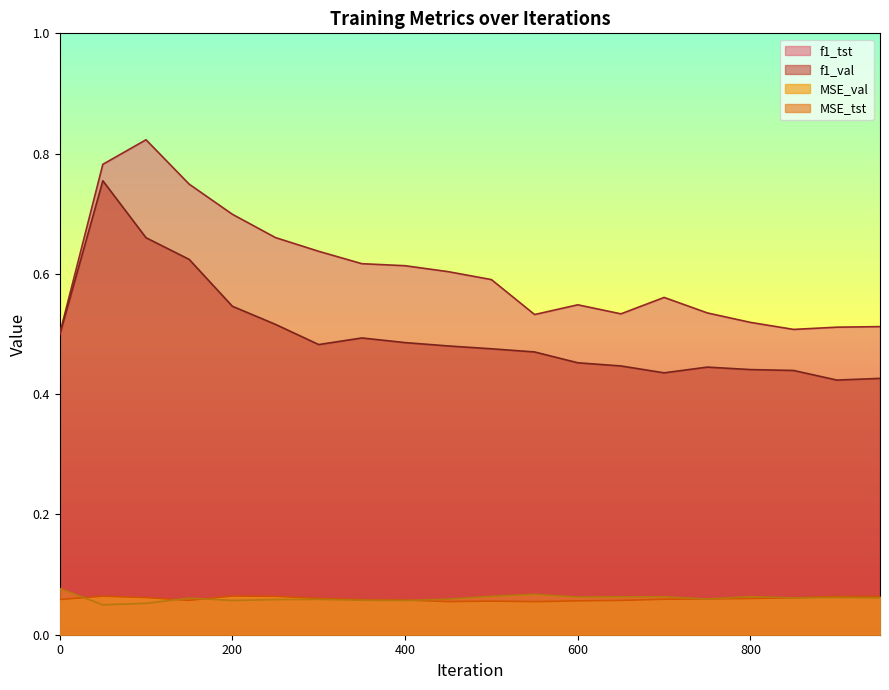

The f1_tst series shows 0.1 at 800. True or false?

False